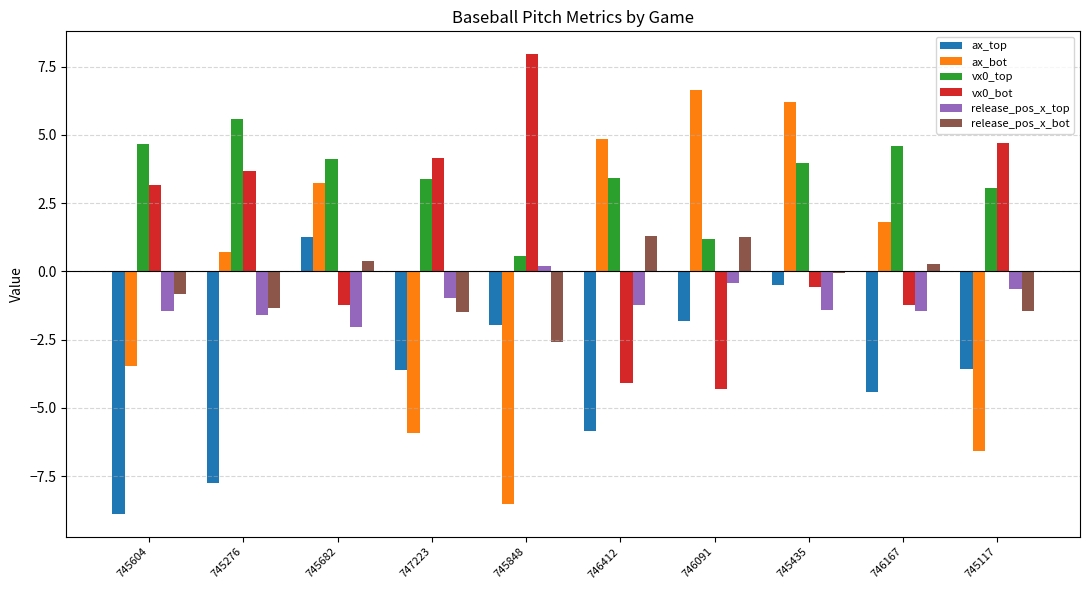

Which category has the highest value in the ax_bot series?

746091